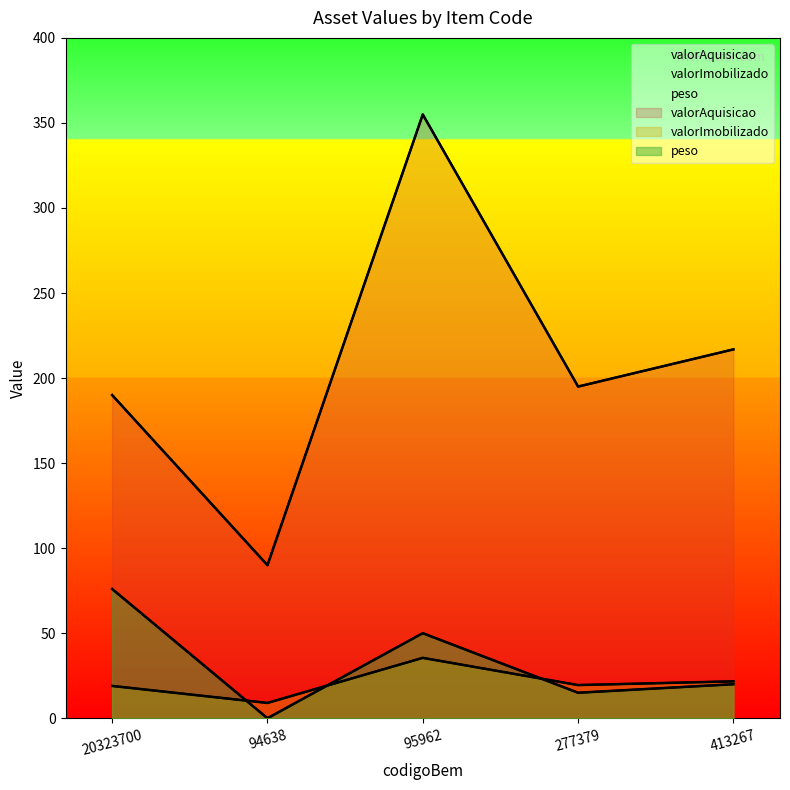

How many times do peso and valorImobilizado cross each other?

3